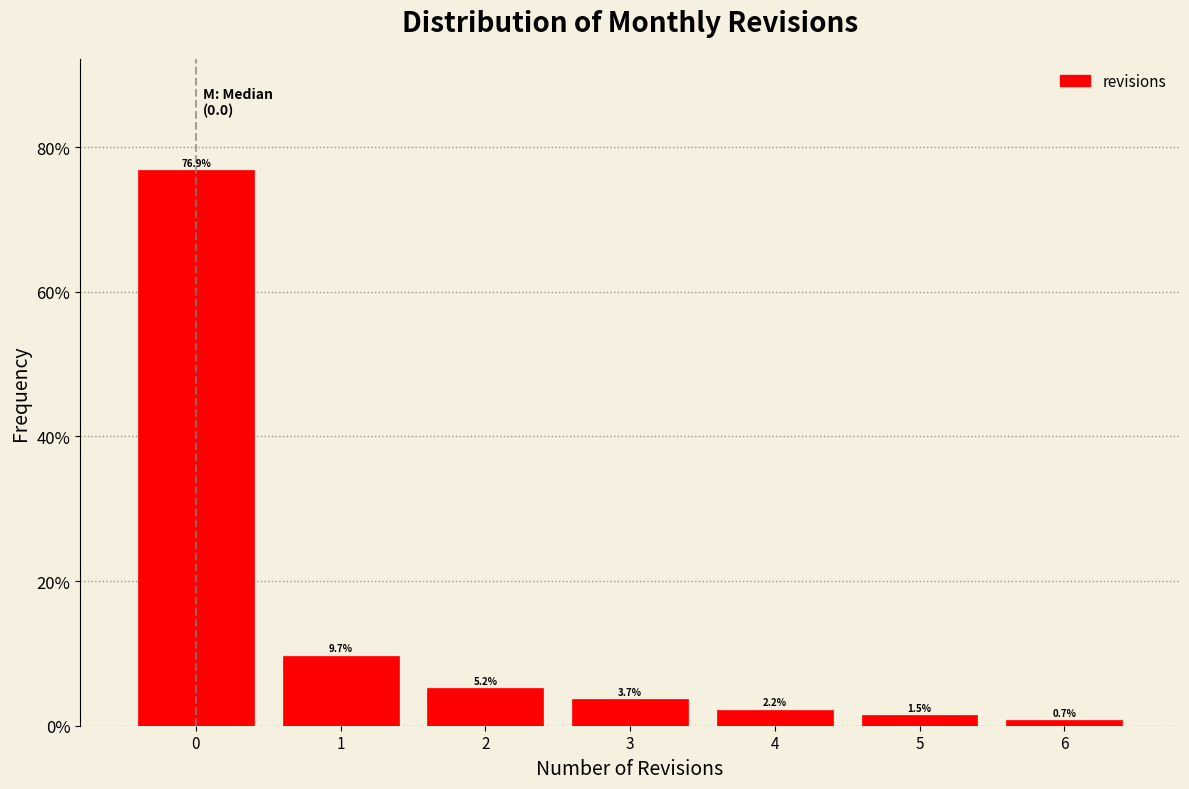

How tall is the bar that spans -0.5 to 0.5 on the x-axis?

76.9